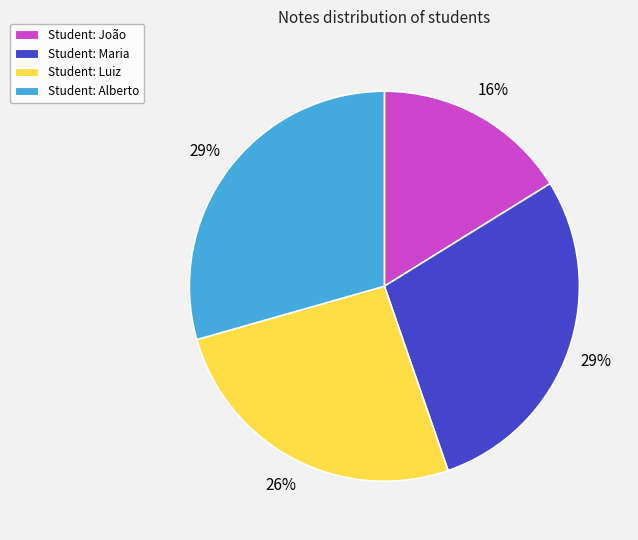

Approximately how many times larger is the value at Student: Maria compared to Student: Luiz?

1.1